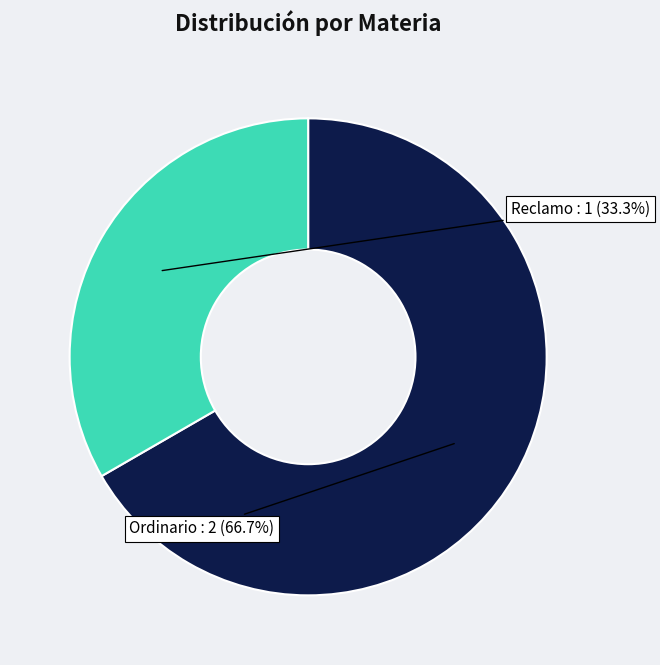

Is there a majority slice in this chart?

Yes